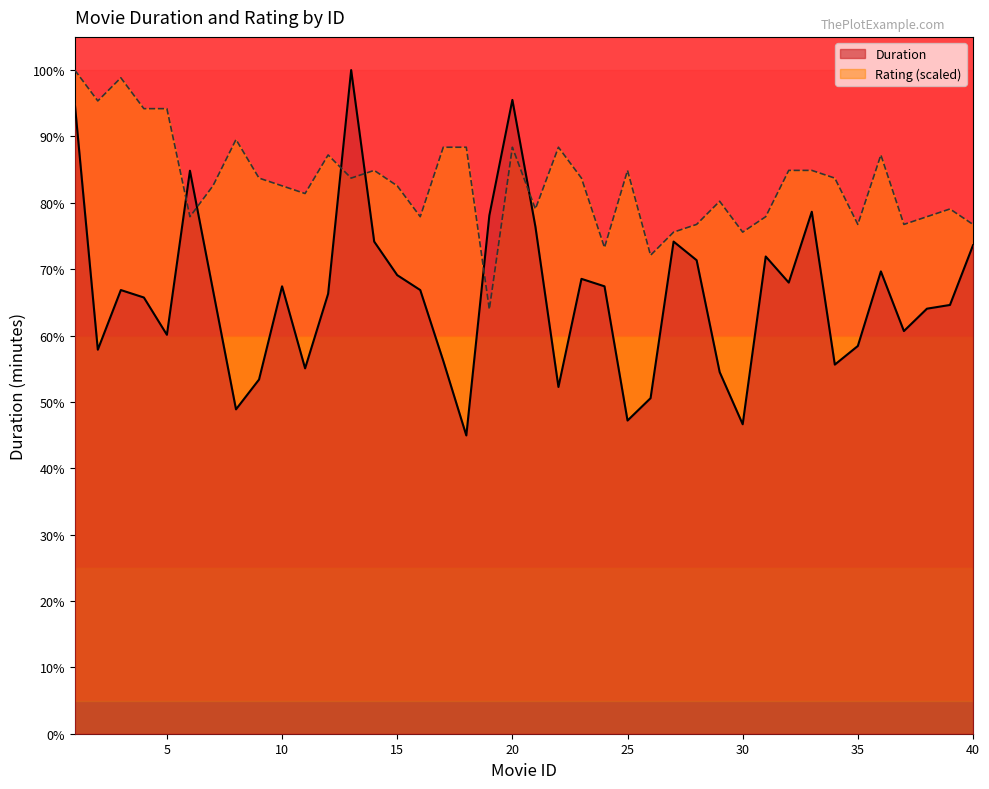

Which series changed the most between 7 and 28?

Rating